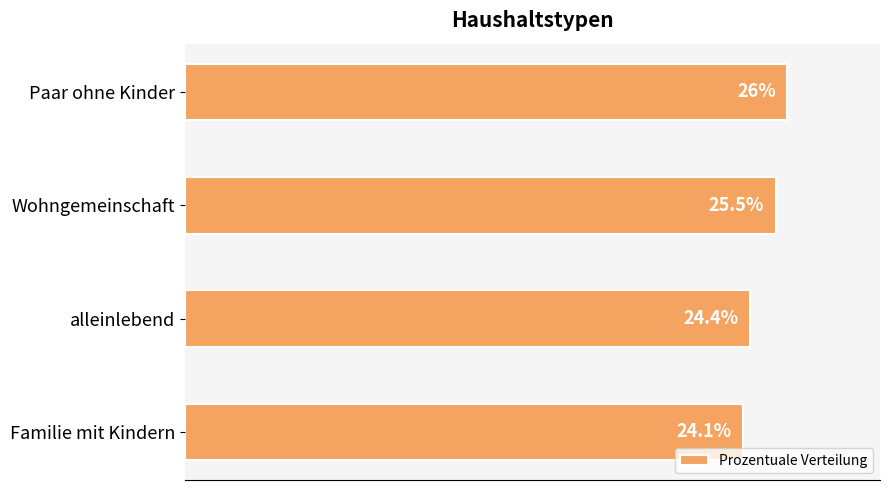

What is the label of the 1st bar from the top?

Paar ohne Kinder